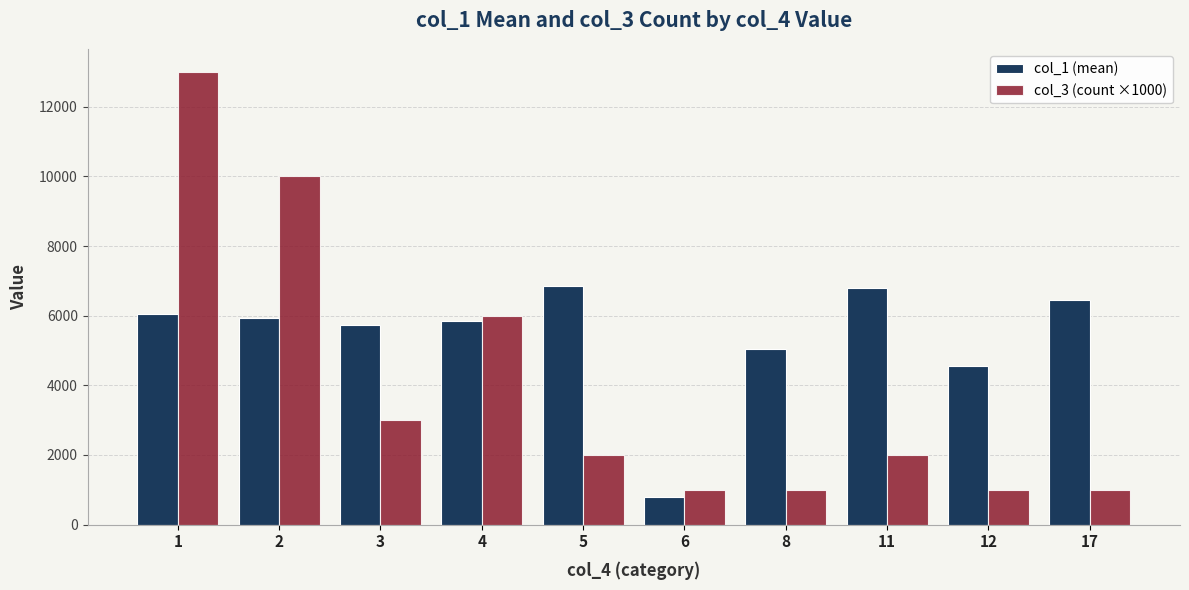

What value does the col_1 (mean) series have at 2?

5928.6